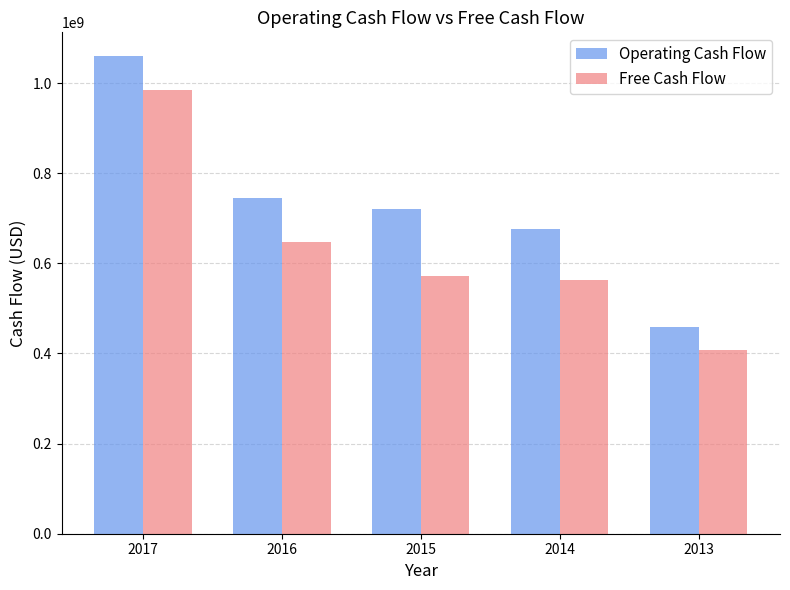

Is it true that Operating Cash Flow equals 1059452000 at 2017?

True